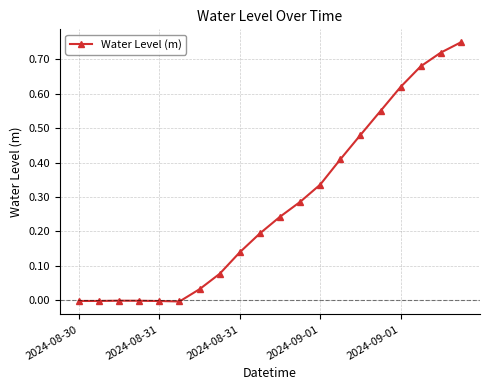

Is this an area chart (filled region under the line)?

No